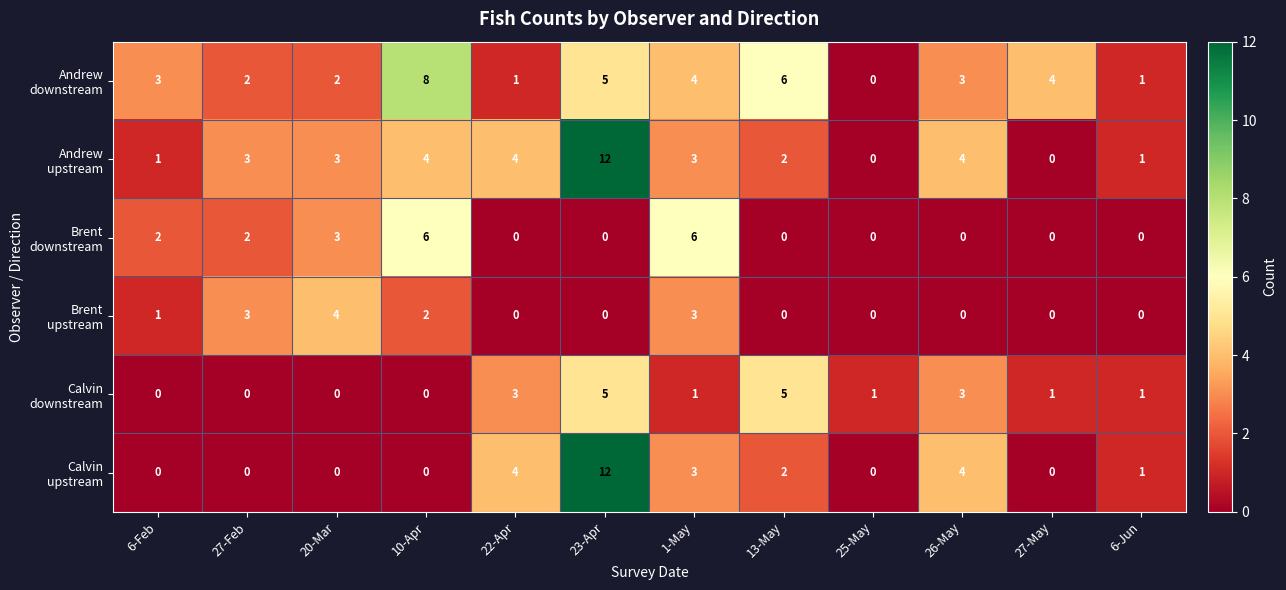

At how many categories does at least one series exceed 0?

12